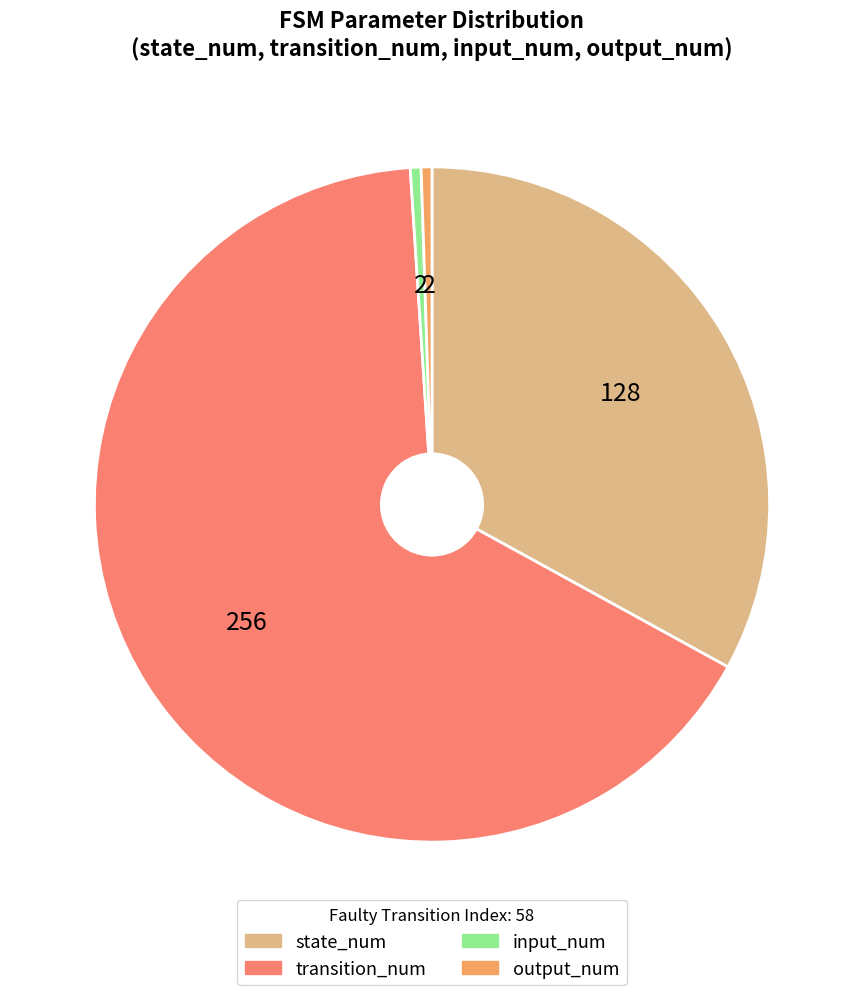

Do transition_num and state_num together represent more than half of the pie?

Yes